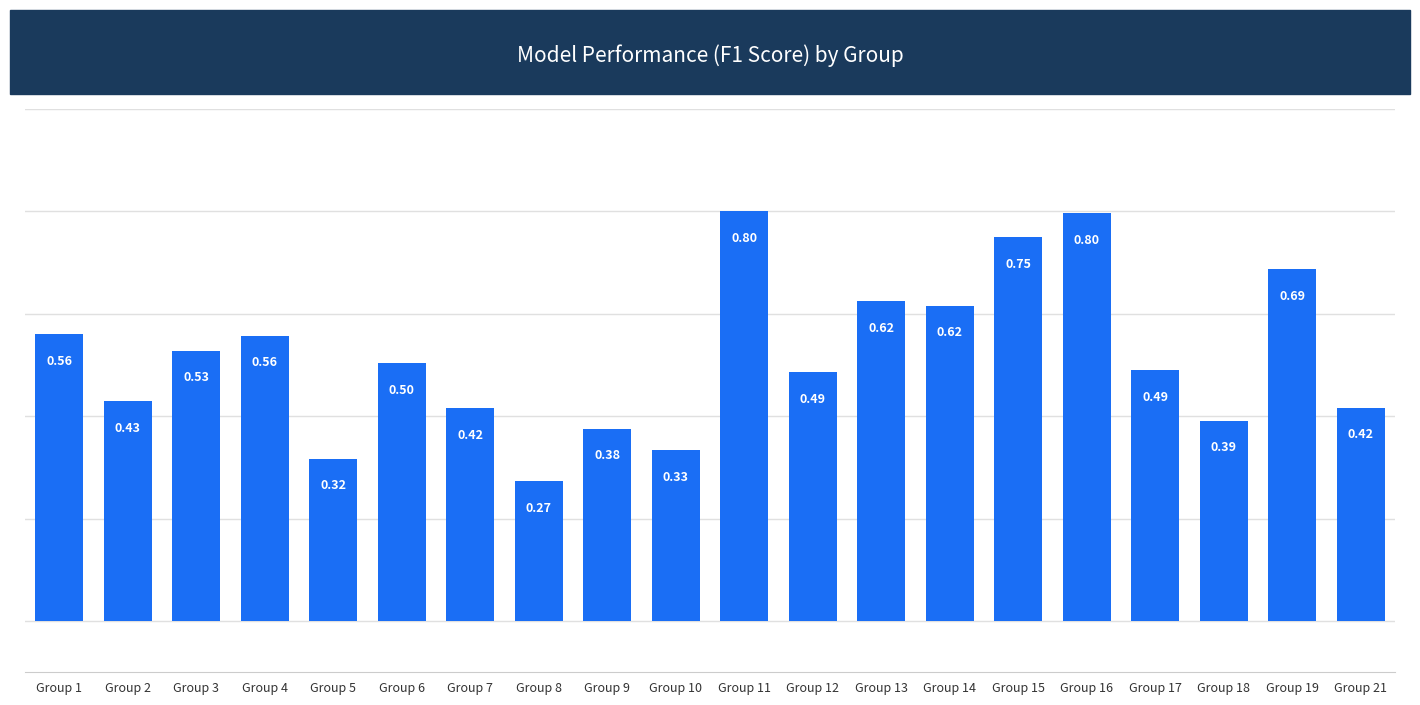

Which label corresponds to the smallest value in the chart?

Group 8